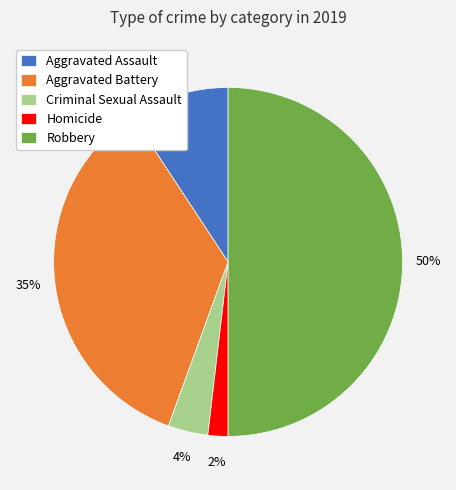

Do Criminal Sexual Assault and Aggravated Assault together represent more than half of the pie?

No